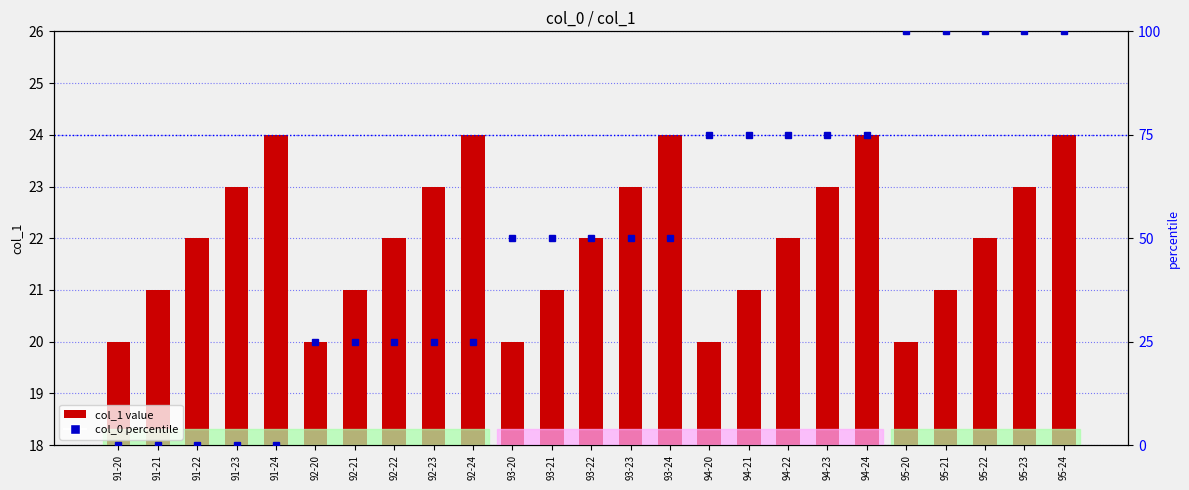

What is the label of the 5th bar from the right?

95-20